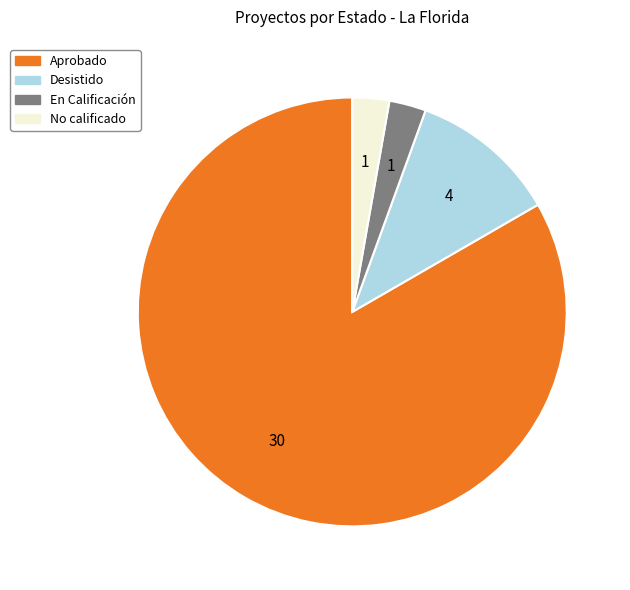

Does any single category account for the majority?

Yes